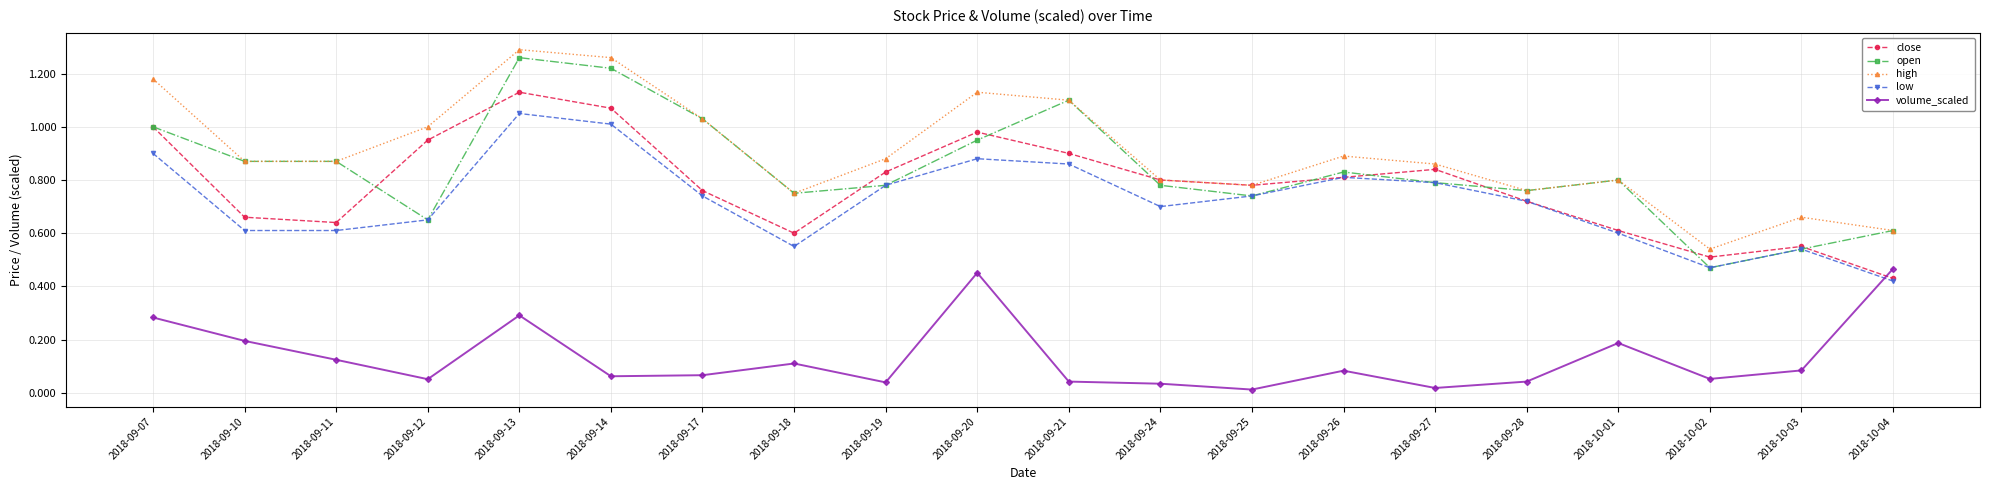

What position from the left is 2018-09-19?

9